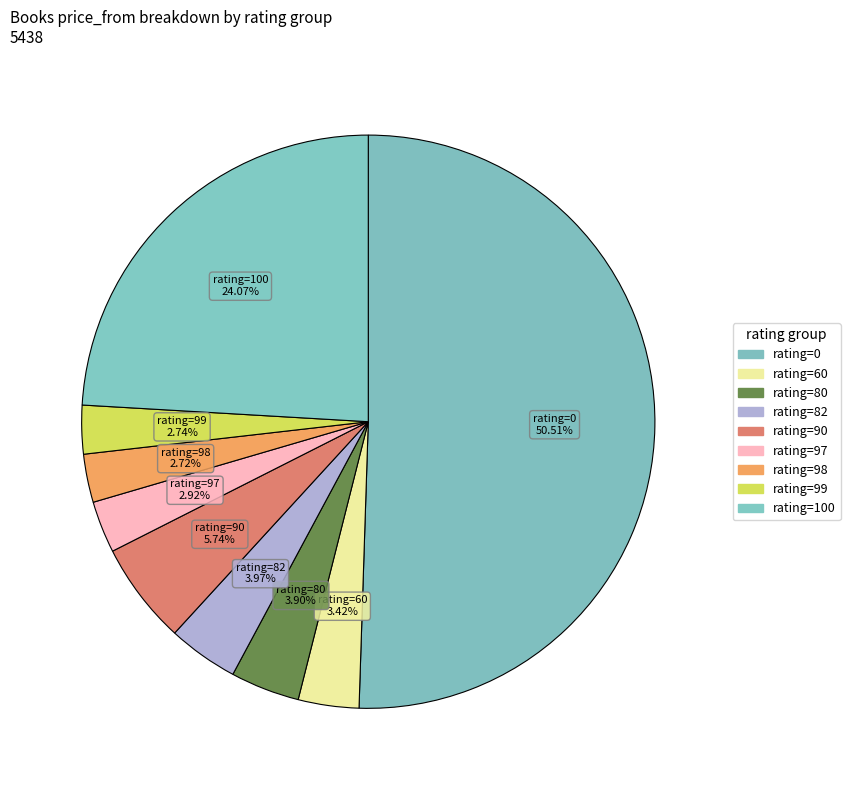

Which has a higher value, rating=100 or rating=82?

rating=100